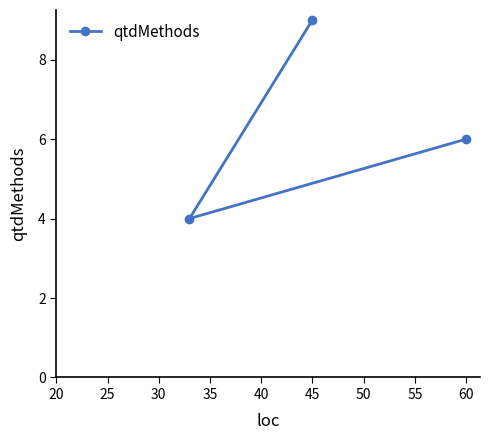

What is the sum of all values?

19